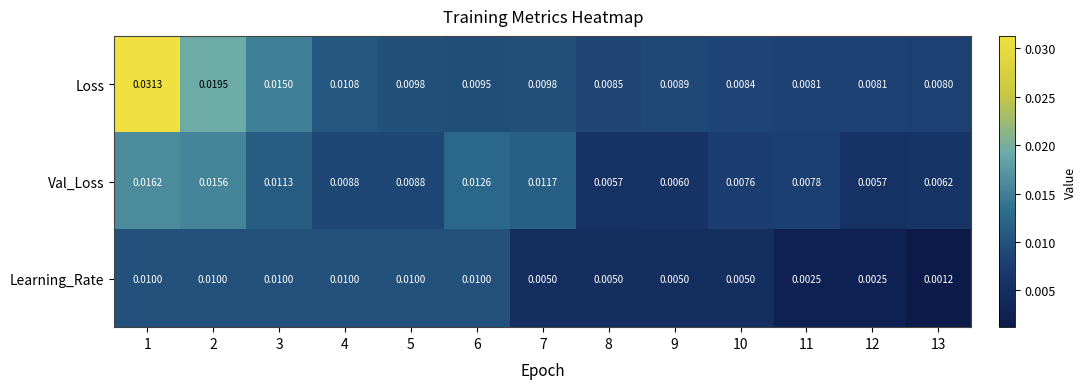

Which series changed the most between 8 and 9?

Loss